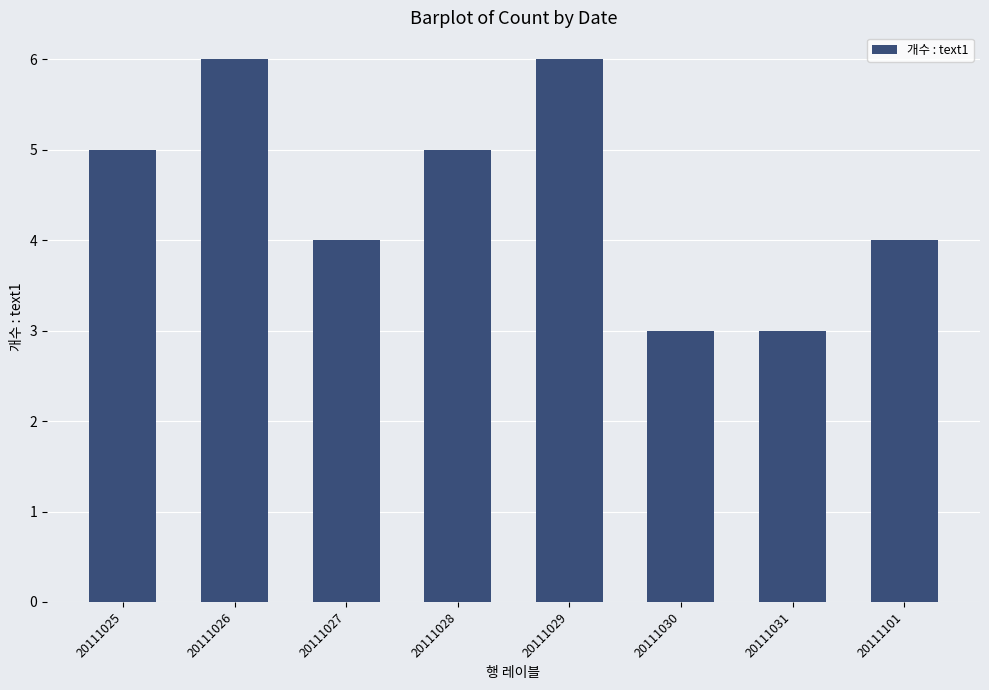

What is the change in value from 20111029 to 20111101?

-2